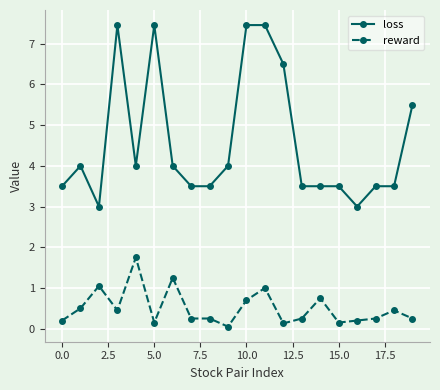

At how many categories does at least one series exceed 6?

5